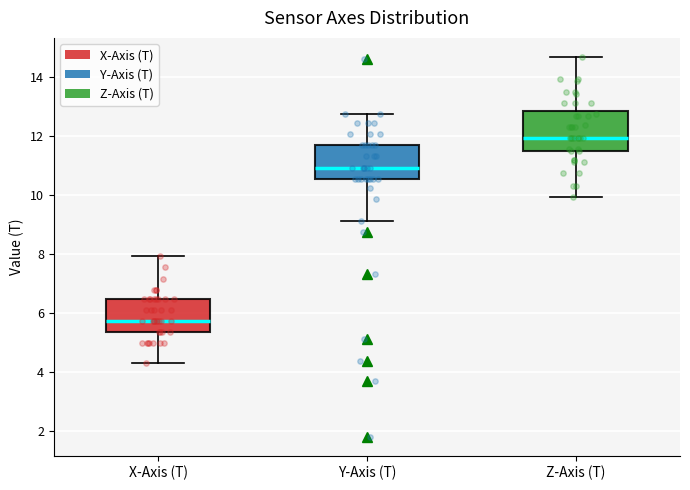

Which box's median line is the lowest?

X-Axis (T)